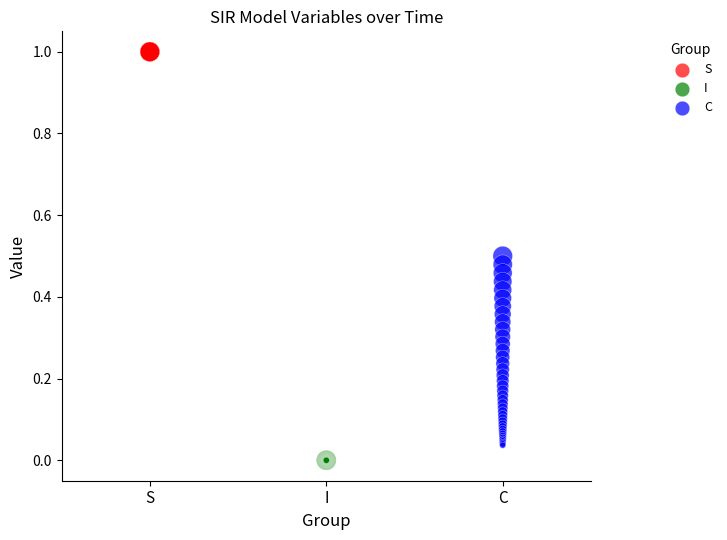

What are all the series names shown in the legend?

S, I, C